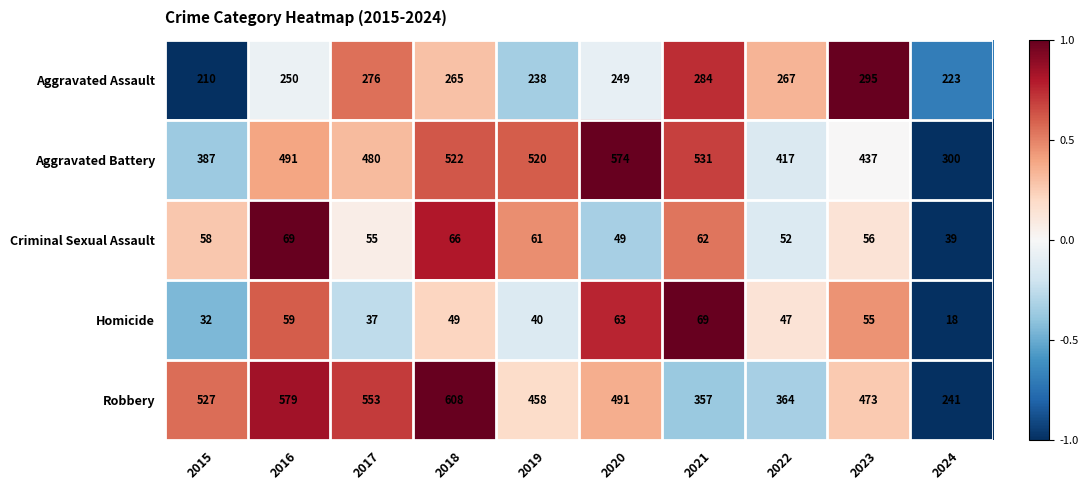

How many distinct data groups are displayed?

5